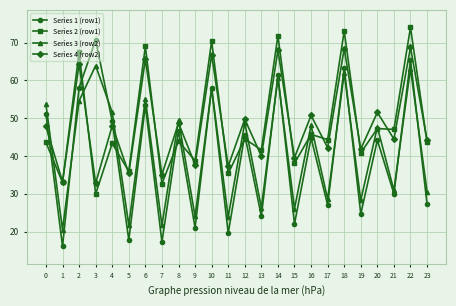

At which category does Series 4 (row2) reach its first local peak?

2